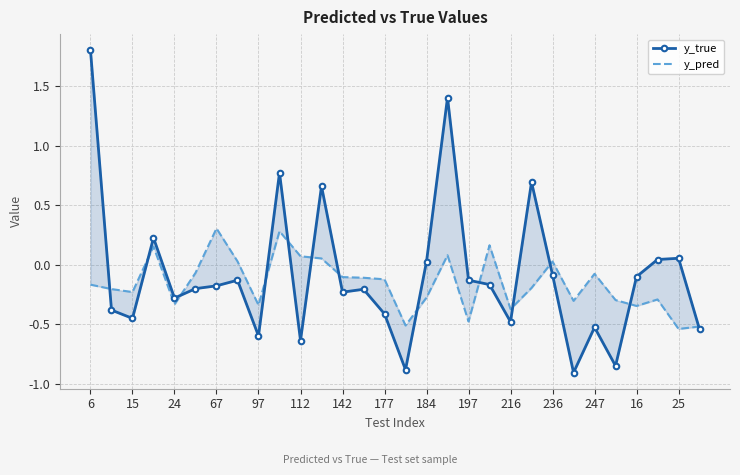

True or false: y_pred has more than 1 points higher than both neighbors.

True